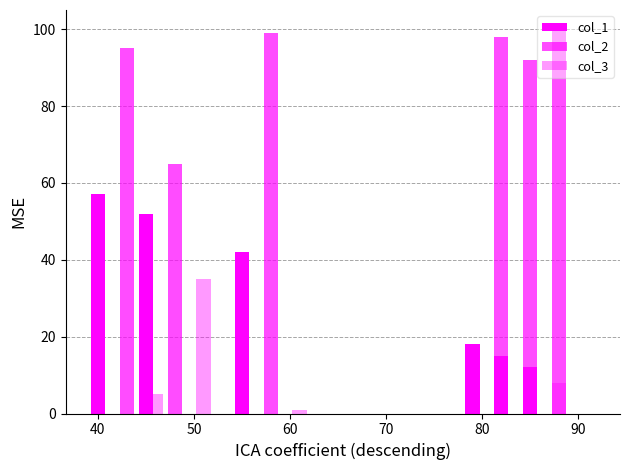

What is the difference between the second highest and minimum values in the col_2 series?

34